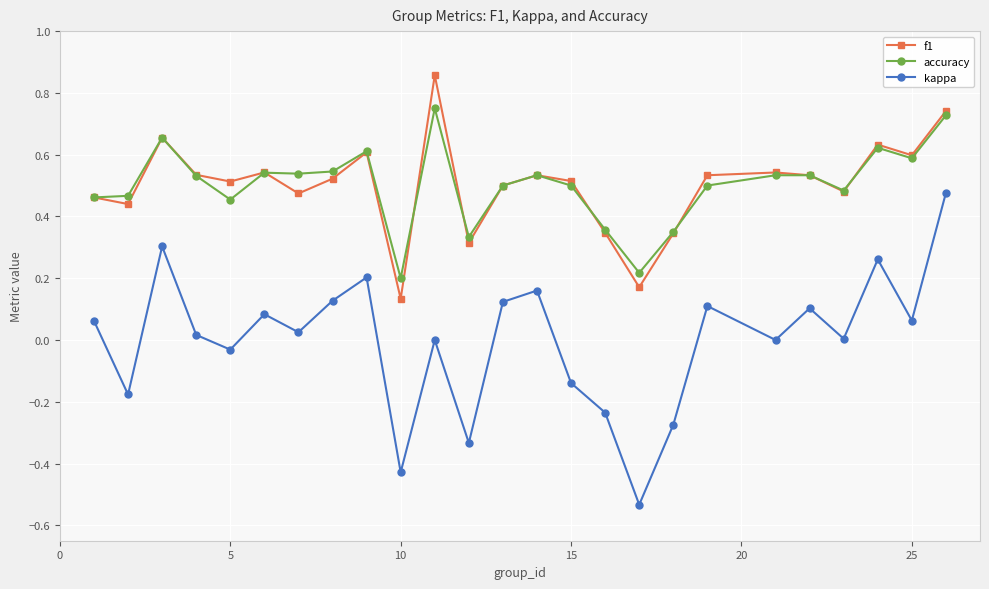

True or false: kappa has more than 2 points higher than both neighbors.

True